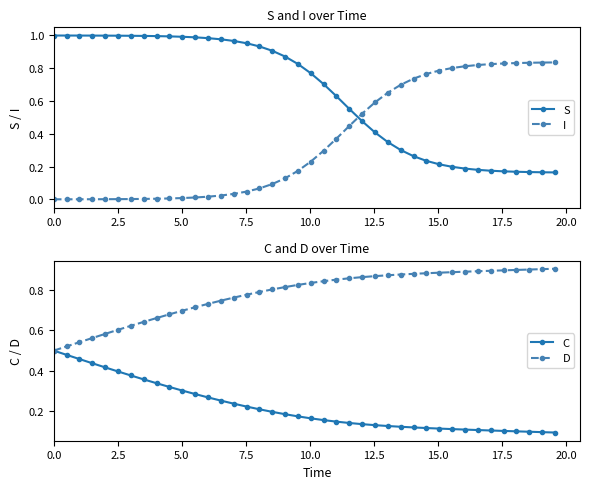

What is the sum of all S values?

25.9